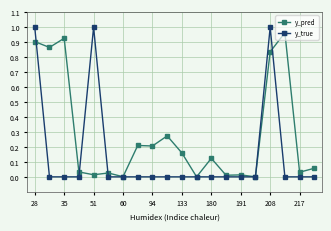

List the series in order of their overall mean, highest first.

y_pred, y_true